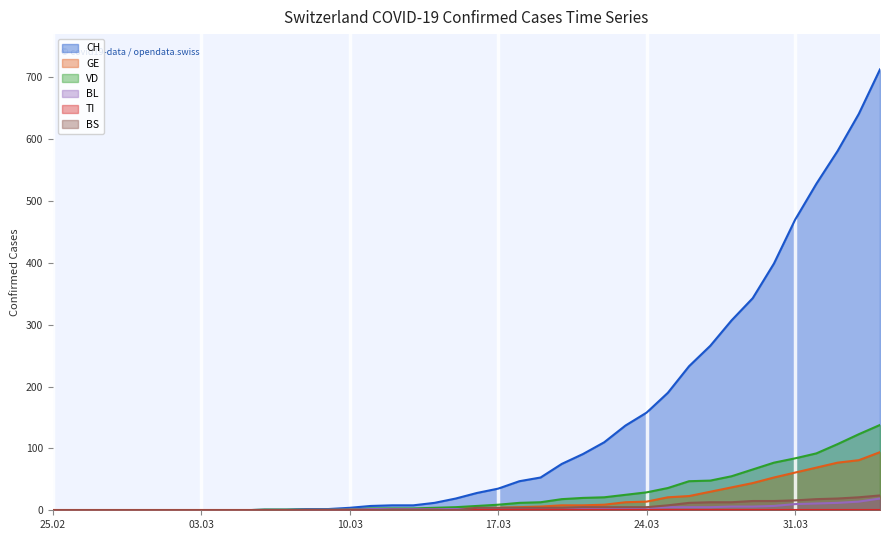

At which label is BS closest to 12?

2020-03-26